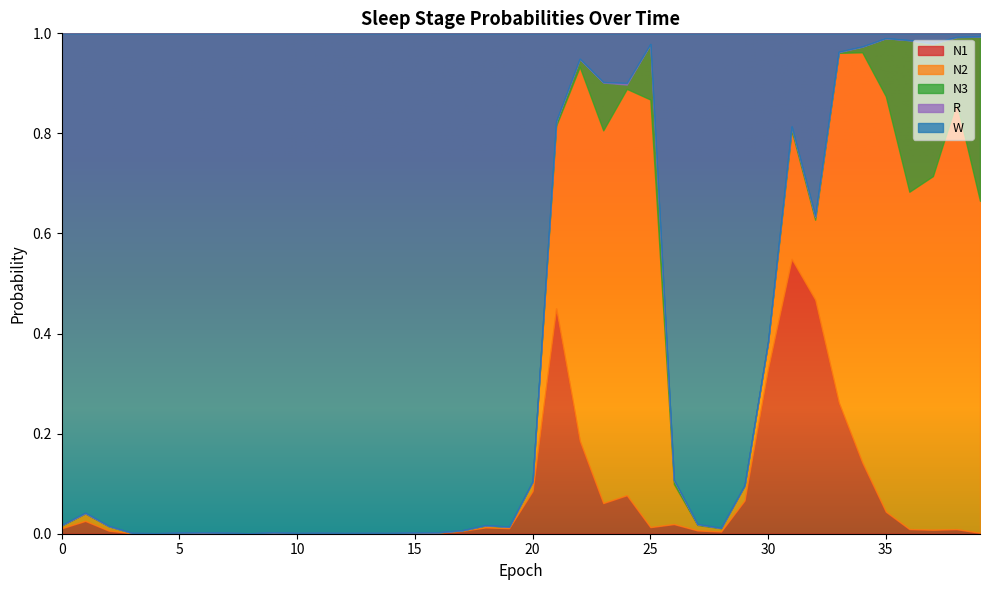

Where is the first local minimum for N1?

4